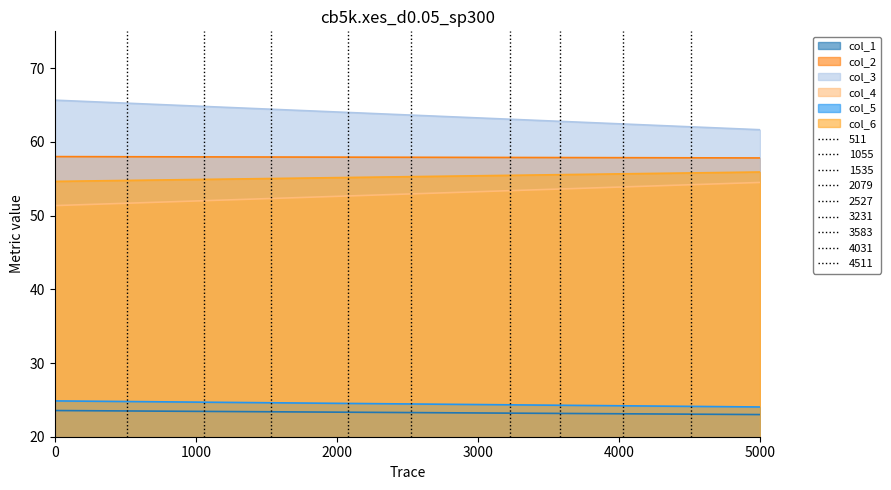

What is the average value of the col_1 series?

23.3